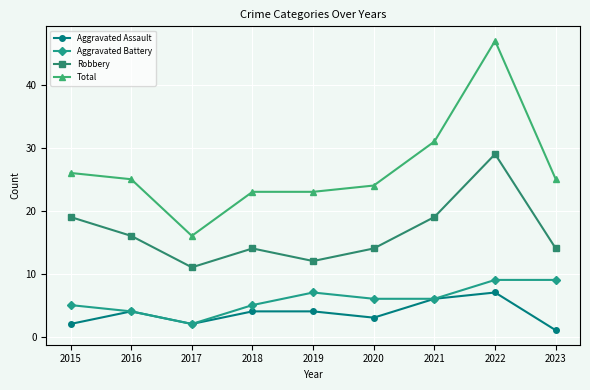

Rank the series by their maximum value, from lowest to highest.

Aggravated Assault, Aggravated Battery, Robbery, Total